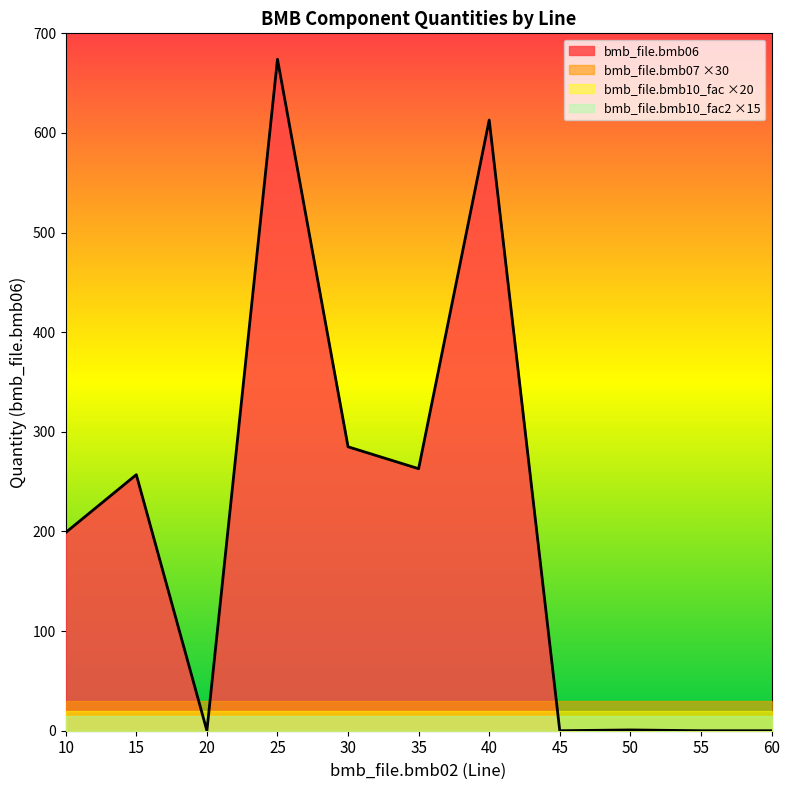

Where do bmb_file.bmb07 and bmb_file.bmb06 first cross each other?

15 and 20